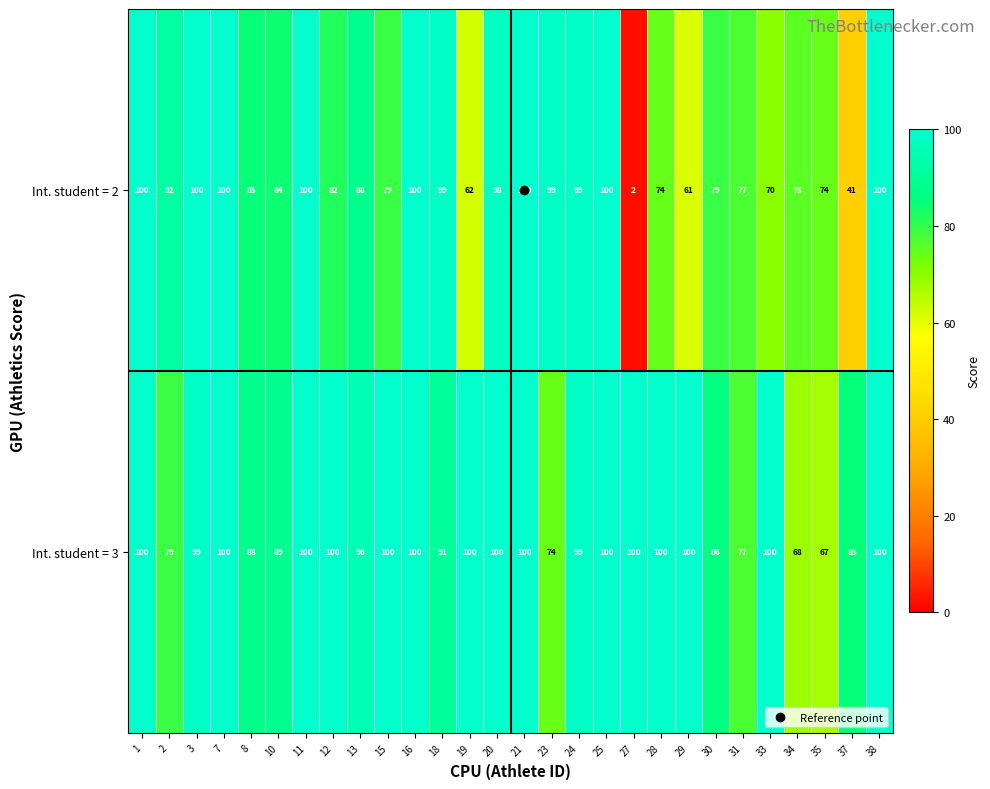

Which category has the lowest value in the Int. student = 3 series?

35